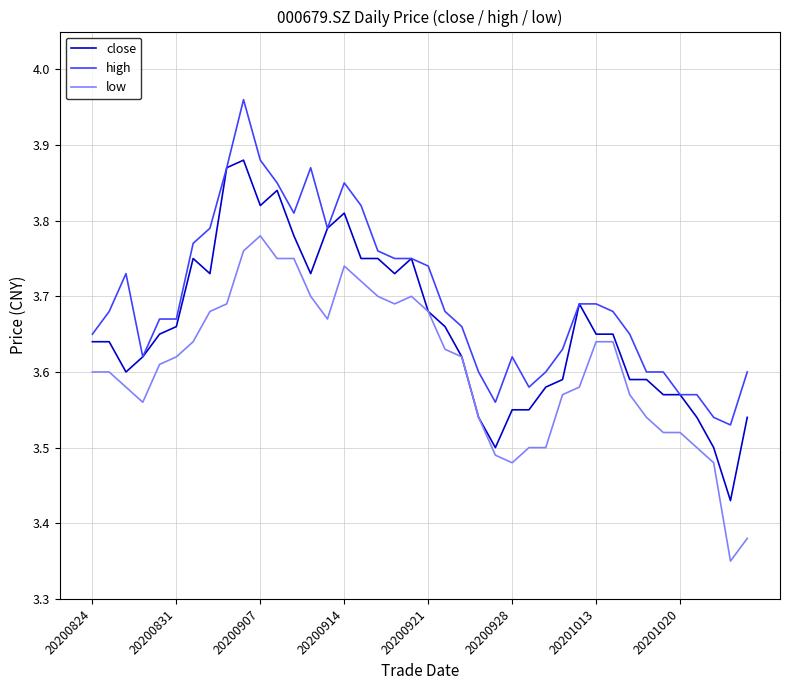

True or false: high and low cross at least once.

False